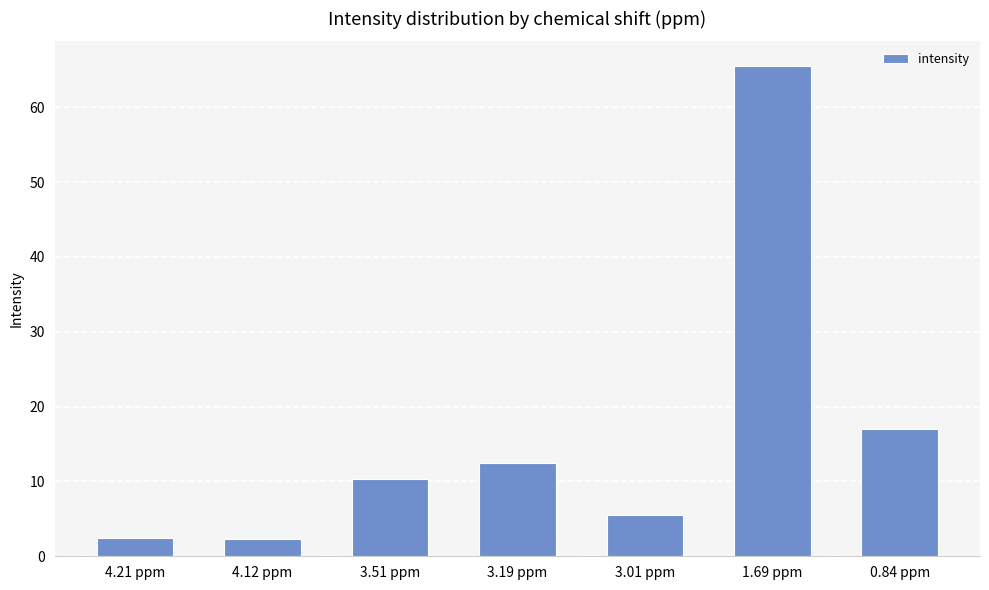

What is the average value?

16.5